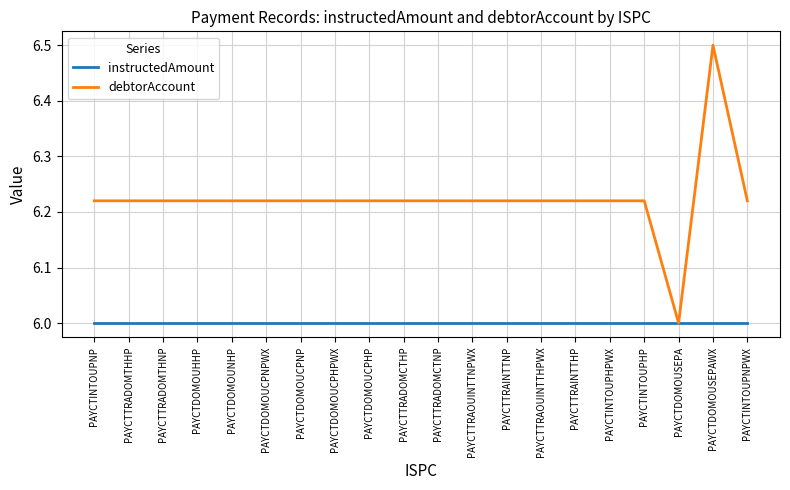

Count the number of categories in the chart.

20